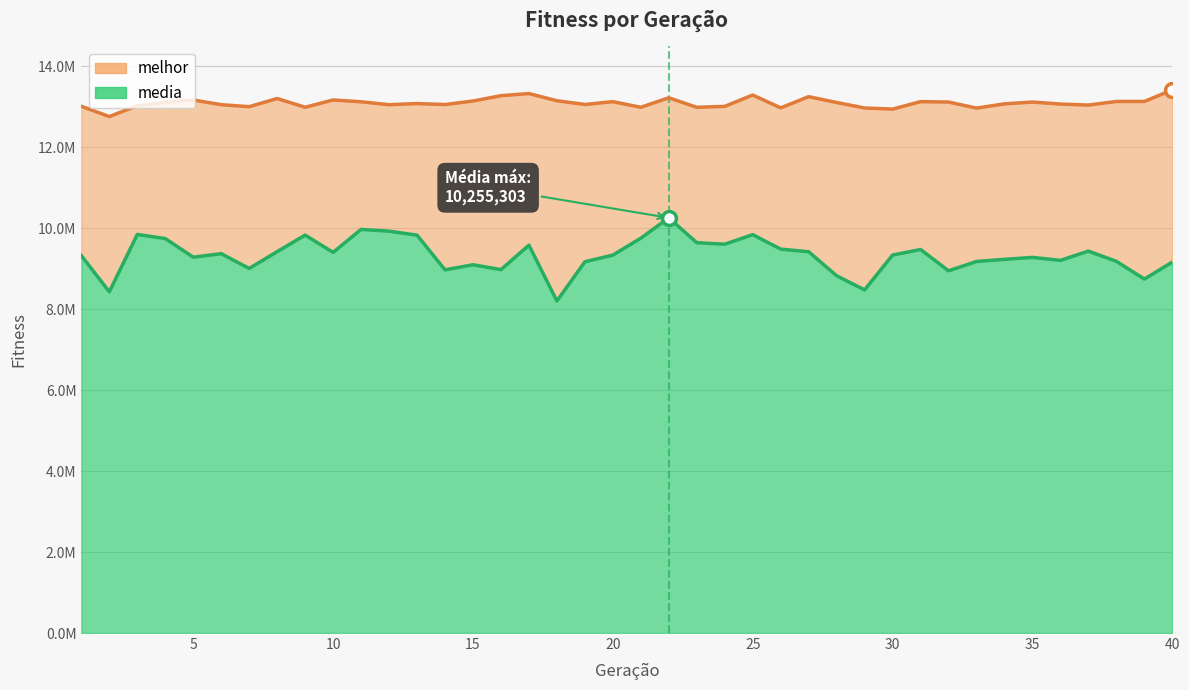

List the series in order of their peak value, lowest first.

media, melhor